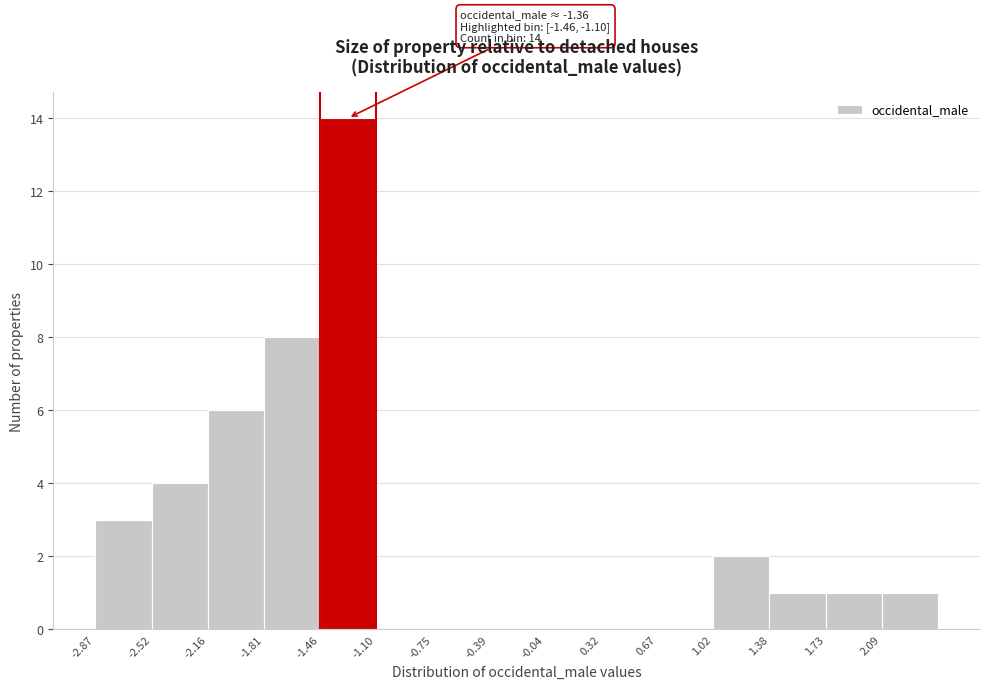

Over which range of the x-axis is the bar tallest?

-1.45 to -1.10